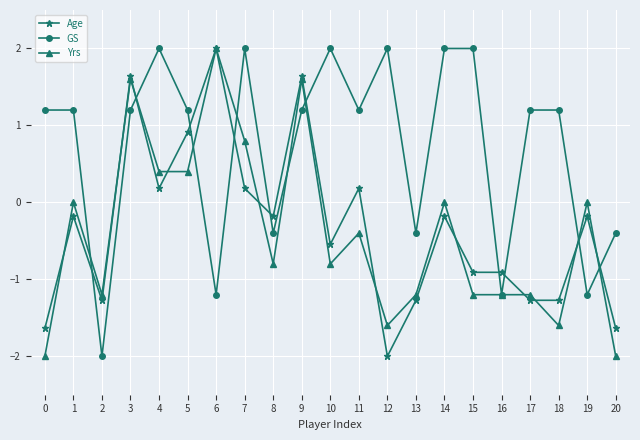

How many data points does each series have?

21